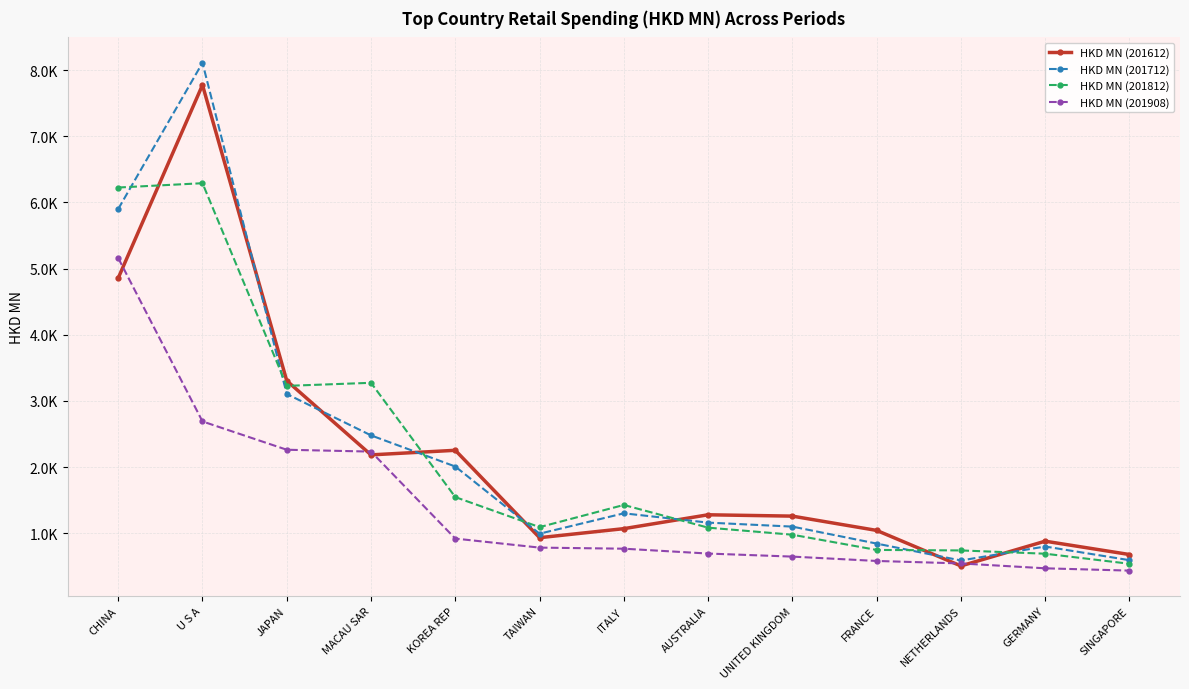

At which label does HKD MN (201712) first exceed 1162?

CHINA